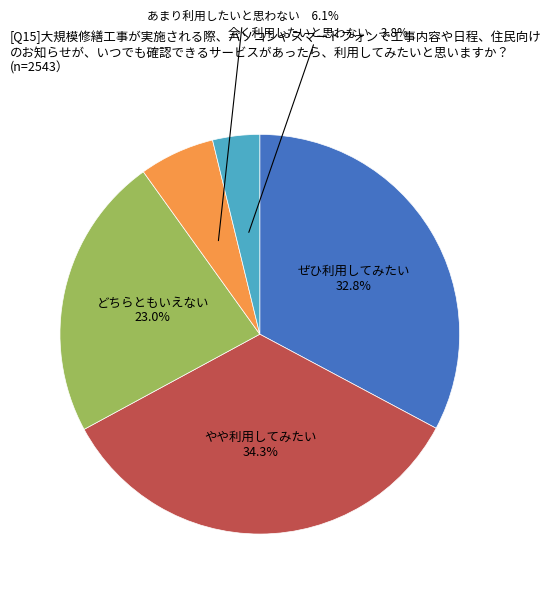

Does any single category account for the majority?

No